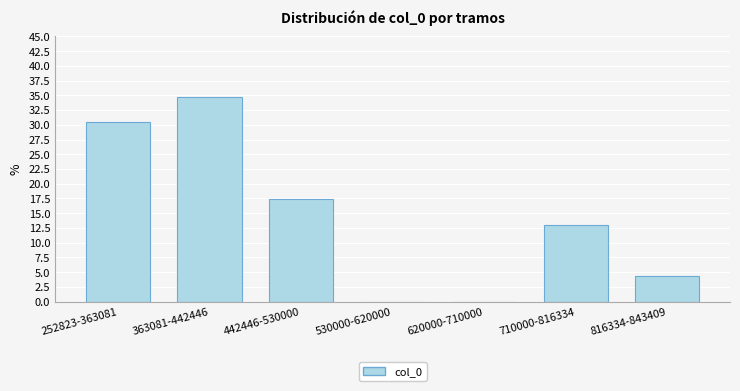

Reading left to right, extract all data points from this chart.

252823-363081=30.4	363081-442446=34.8	442446-530000=17.4	530000-620000=0.0	620000-710000=0.0	710000-816334=13.0	816334-843409=4.3